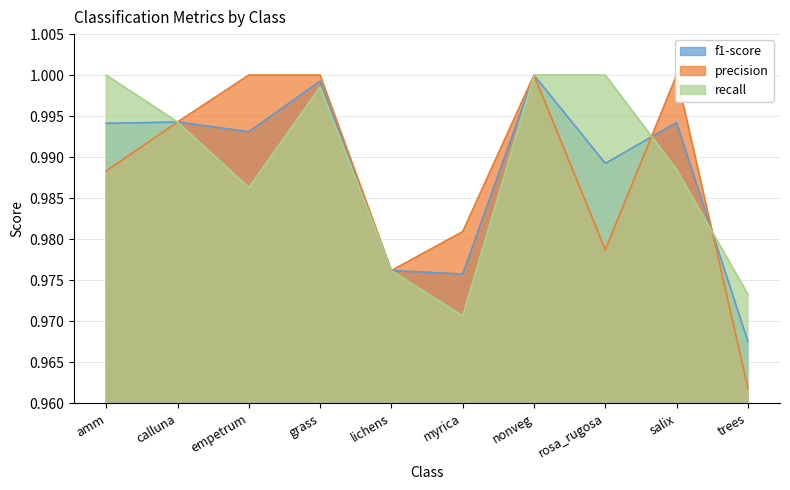

Is the value of recall at empetrum greater than the value of f1-score at rosa_rugosa?

No